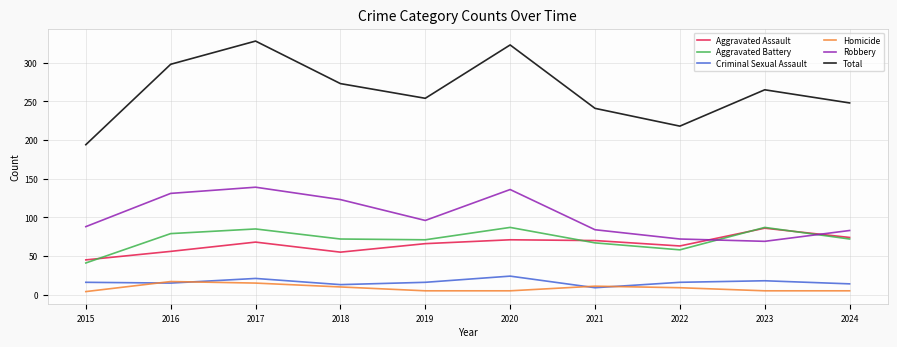

True or false: Aggravated Battery and Total intersect in this chart.

False